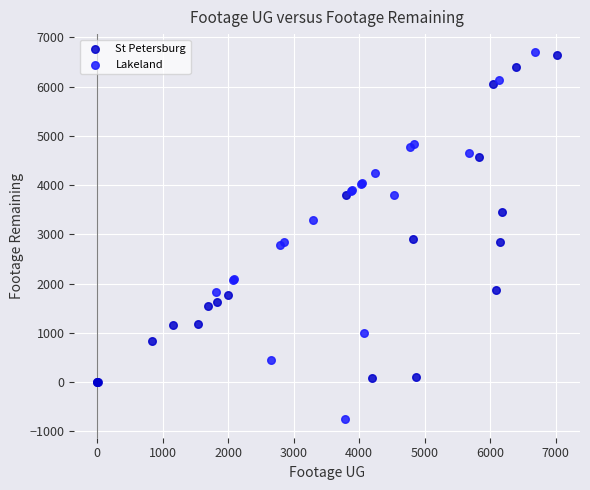

Which series contains the lowest Y value?

Lakeland